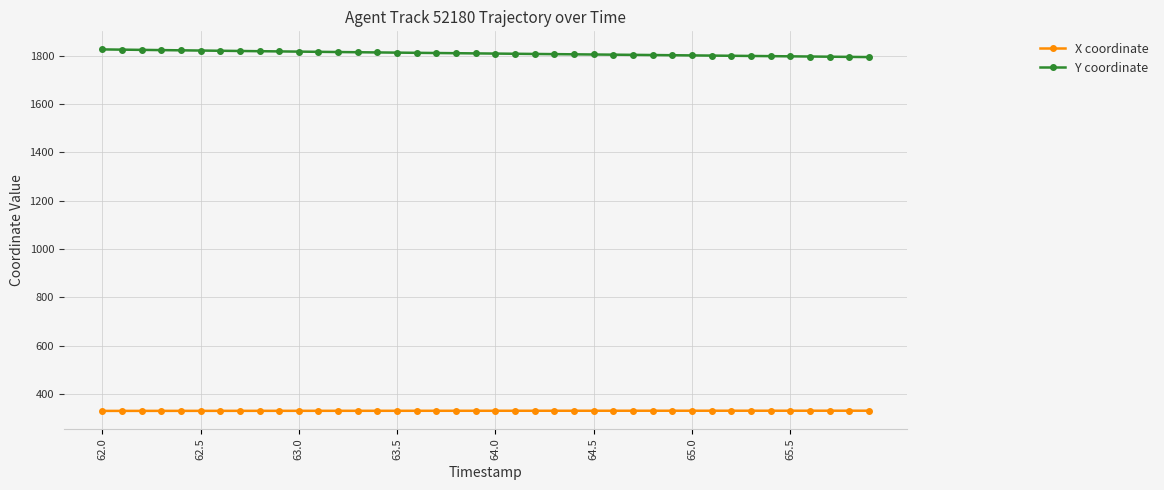

Which series has the largest range (max minus min)?

Y coordinate